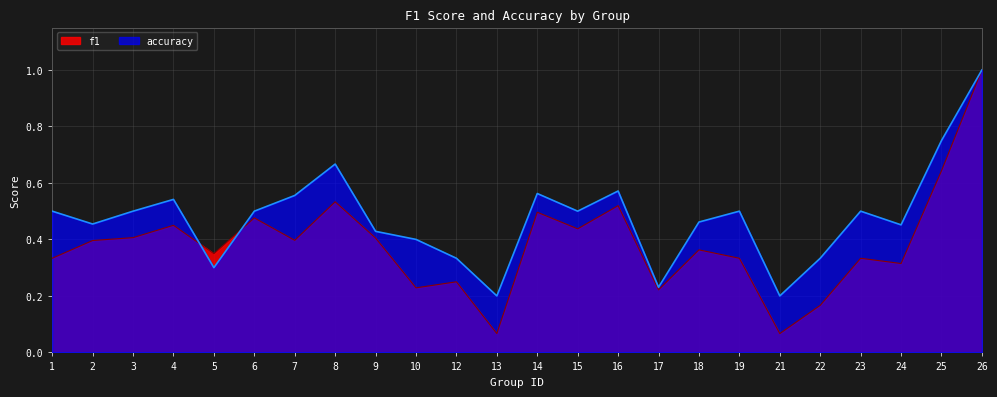

In f1, how many points are lower than both neighbors (excluding endpoints)?

8